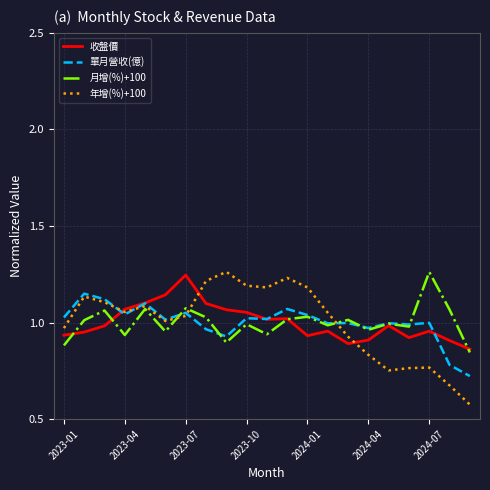

Which series has the widest spread of values?

年增(%)+100